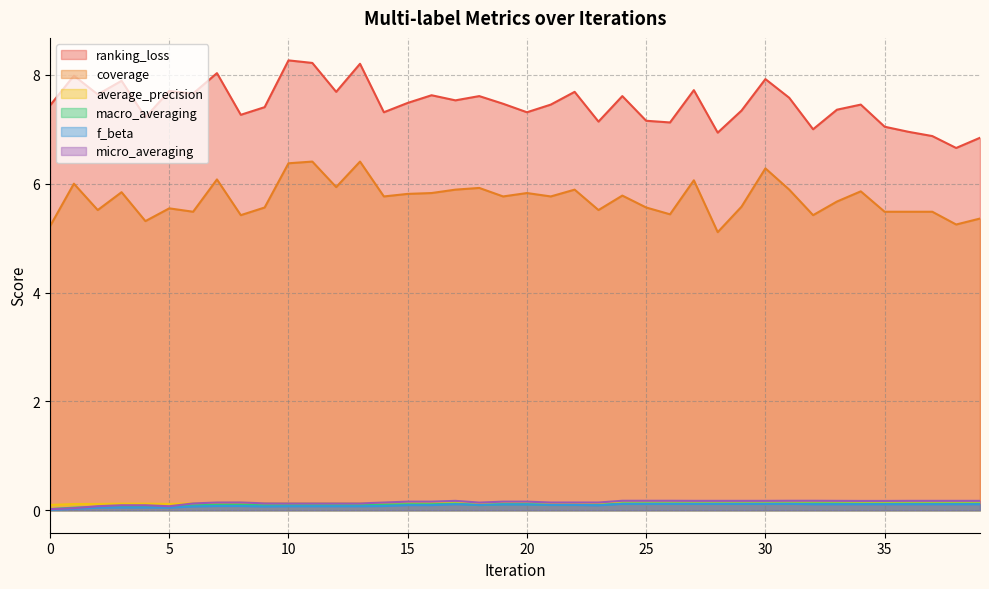

Between 16 and 5, which is larger?

5